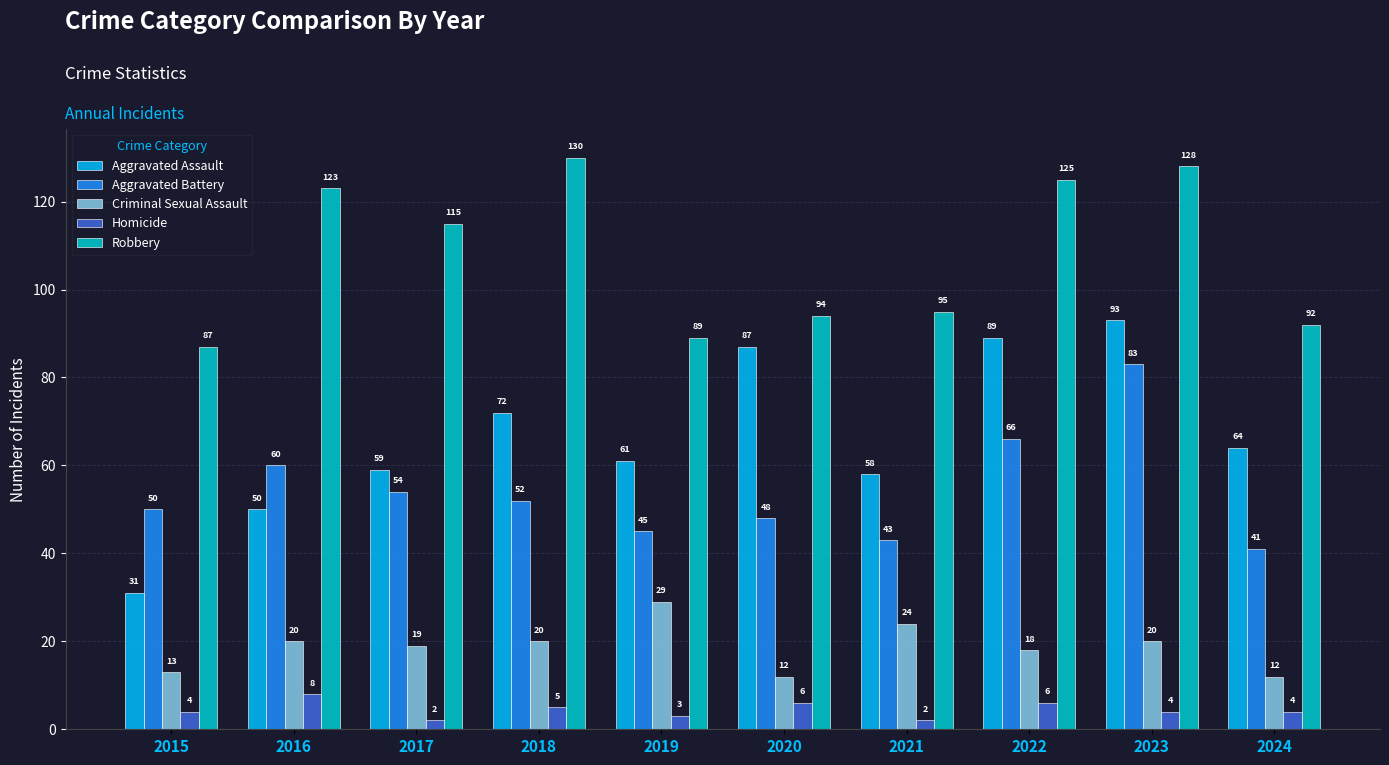

What is the difference between the Aggravated Battery values at 2018 and 2017?

2